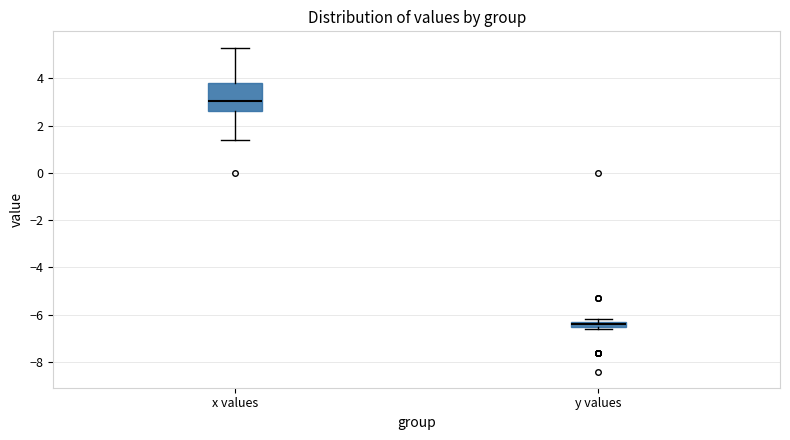

Comparing the boxes themselves (not the whiskers), which one is the tallest?

x values